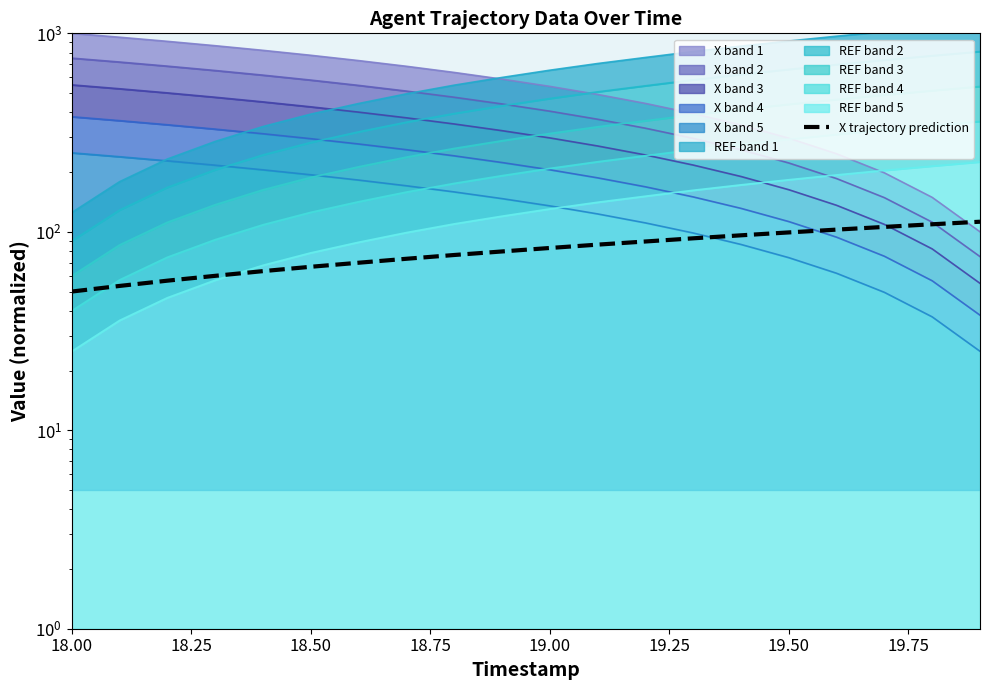

True or false: the data shows 27.0 at 13.

False